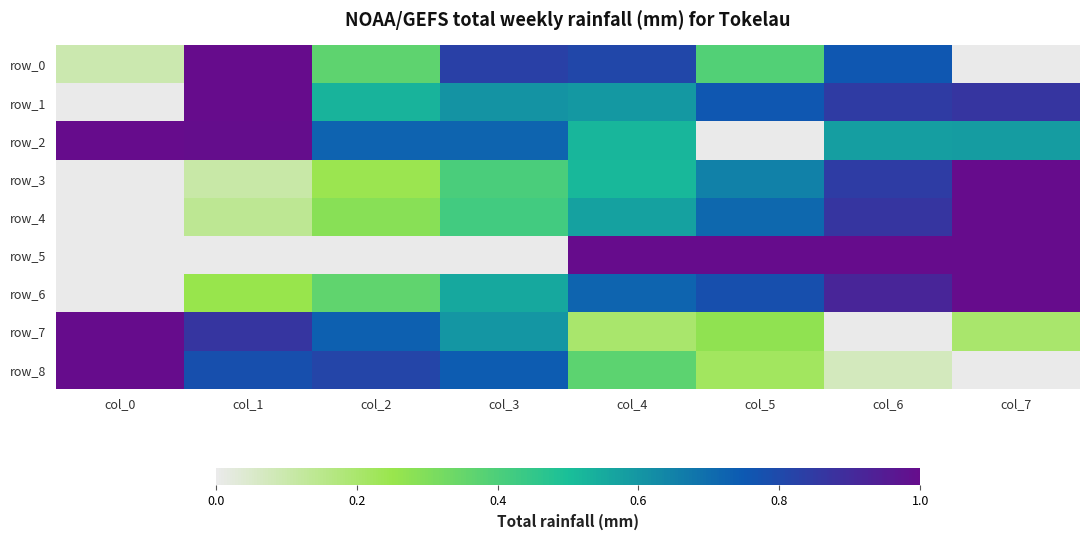

True or false: row_0 has a value of 0.8 at col_6.

True